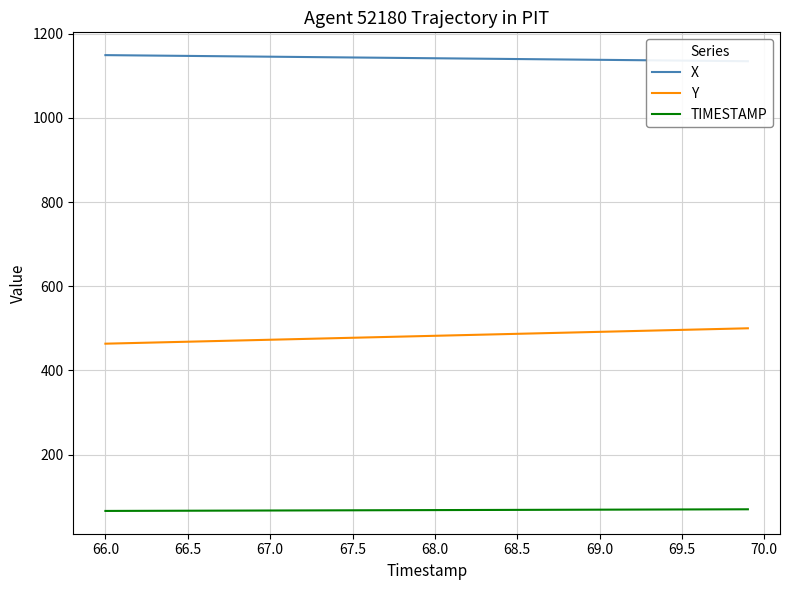

What is the difference between the maximum and minimum values in the X series?

14.5